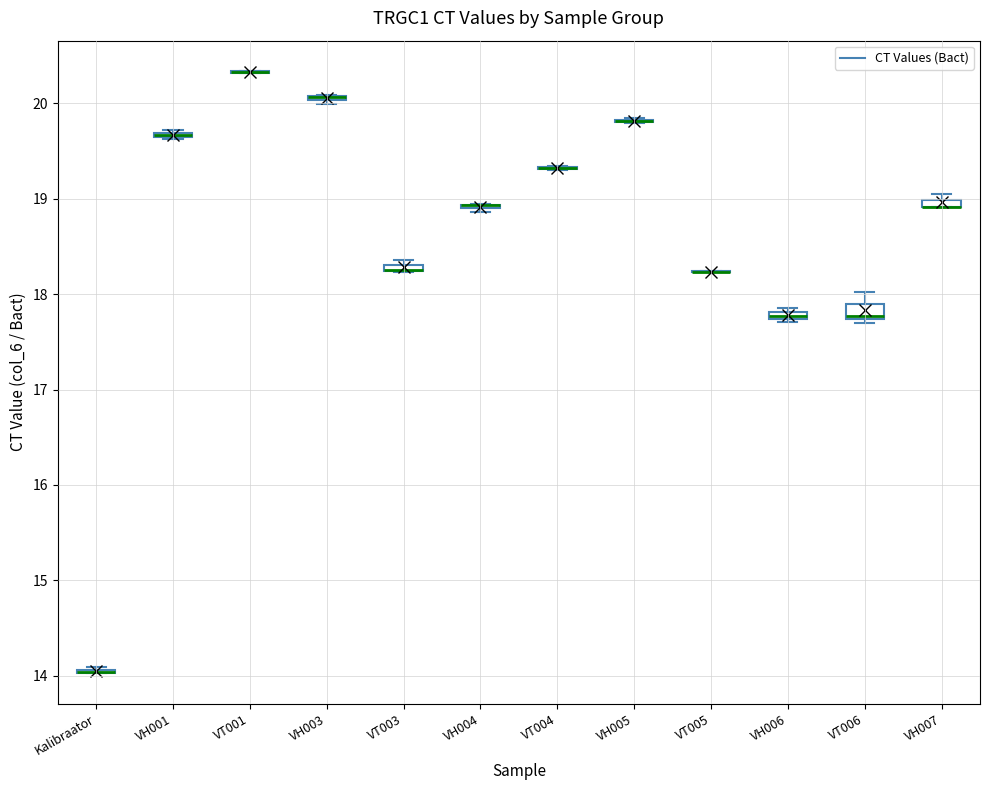

Where is the upper edge of the box for VH007 on the y-axis? The values are not printed on the chart, so give them approximately, as read against the axis.

19.0